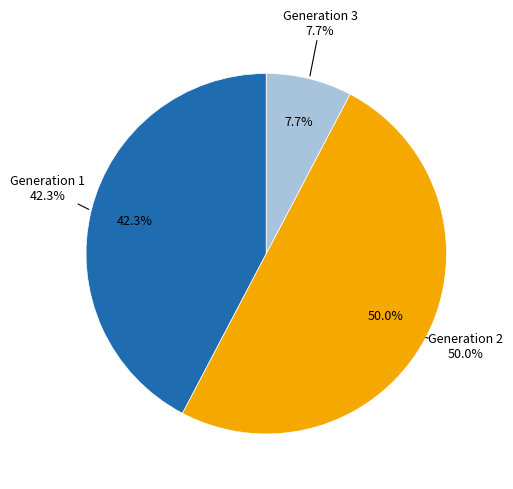

The 1 slice represents 42% of the pie. True or false?

True